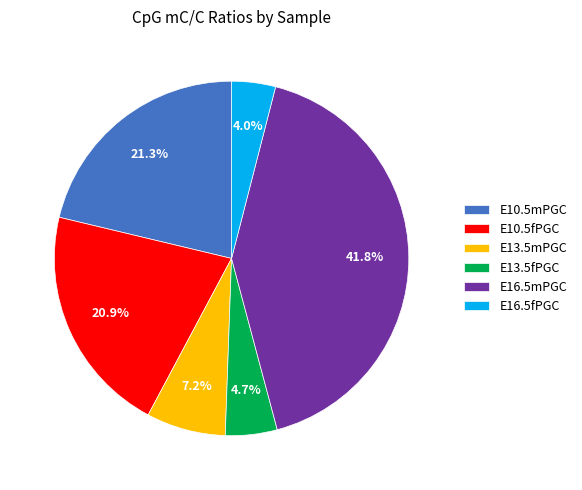

True or false: E13.5mPGC accounts for 19% of the total.

False